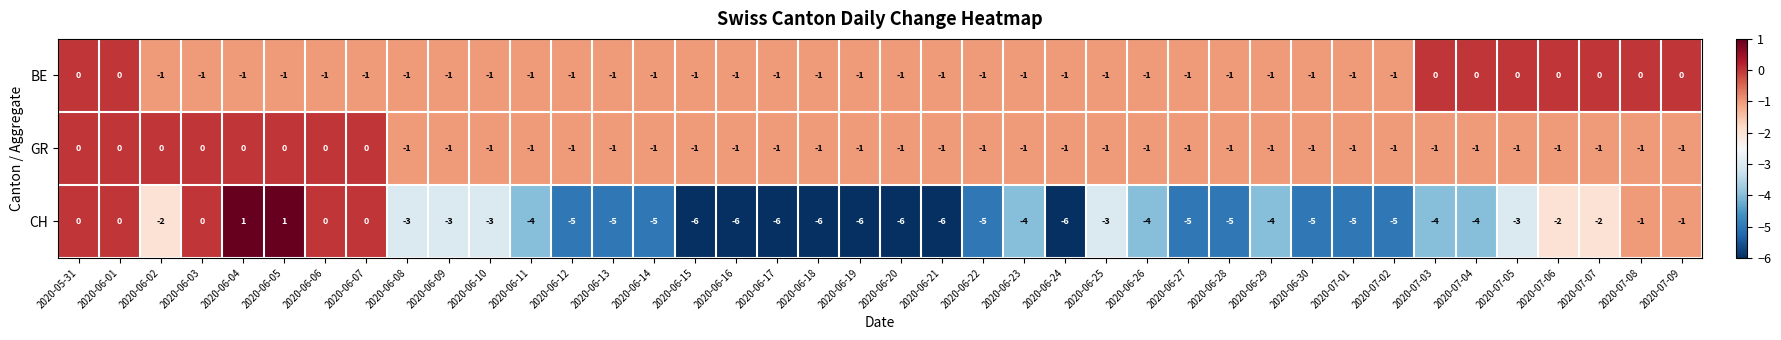

What is the difference between the maximum and minimum values in the CH series?

7